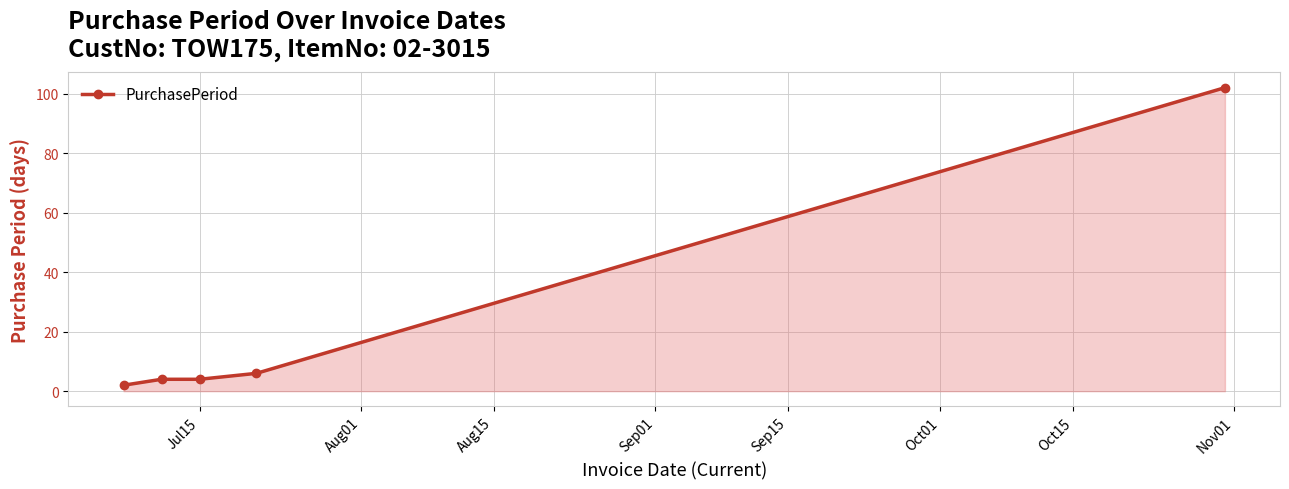

What is the difference between the maximum and minimum values?

100